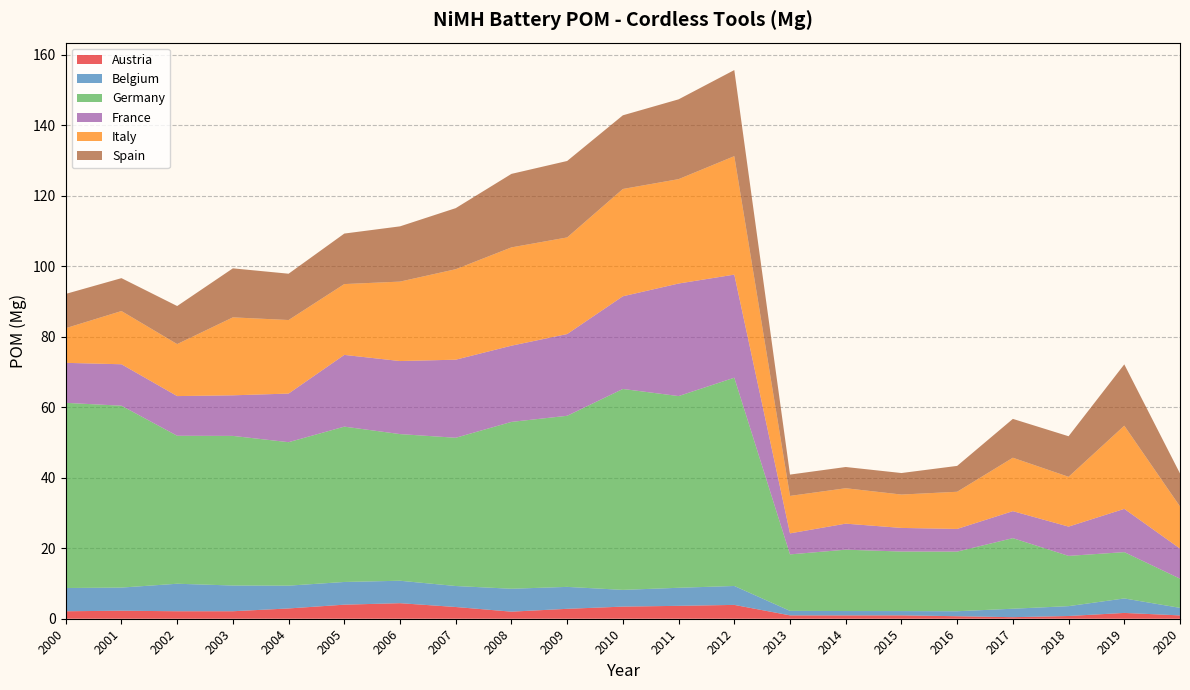

Reading left to right, transcribe all the data shown in this chart.

Austria: 2.1	2.3	2.1	2.1	2.9	4.0	4.4	3.3	2.0	2.8	3.4	3.7	3.9	1.0	1.0	1.0	0.7	0.4	0.8	1.6	0.9
Belgium: 6.6	6.6	7.8	7.3	6.5	6.4	6.4	6.0	6.5	6.2	4.7	5.1	5.4	1.3	1.2	1.2	1.4	2.4	2.8	4.1	2.1
Germany: 52.5	51.6	42.0	42.4	40.7	44.1	41.6	42.1	47.3	48.5	57.0	54.4	59.1	16.0	17.4	16.9	16.9	20.0	14.3	13.1	8.3
France: 11.3	11.8	11.3	11.5	13.8	20.3	20.7	22.1	21.6	23.2	26.3	31.9	29.2	6.0	7.4	6.7	6.4	7.7	8.3	12.3	8.5
Italy: 9.8	15.1	14.8	22.1	20.9	20.1	22.5	25.7	27.9	27.4	30.4	29.6	33.6	10.6	10.0	9.5	10.5	15.2	14.1	23.6	12.0
Spain: 9.7	9.3	10.8	13.9	13.1	14.3	15.7	17.3	20.9	21.7	20.9	22.6	24.4	6.1	6.0	6.1	7.3	11.0	11.5	17.4	9.4